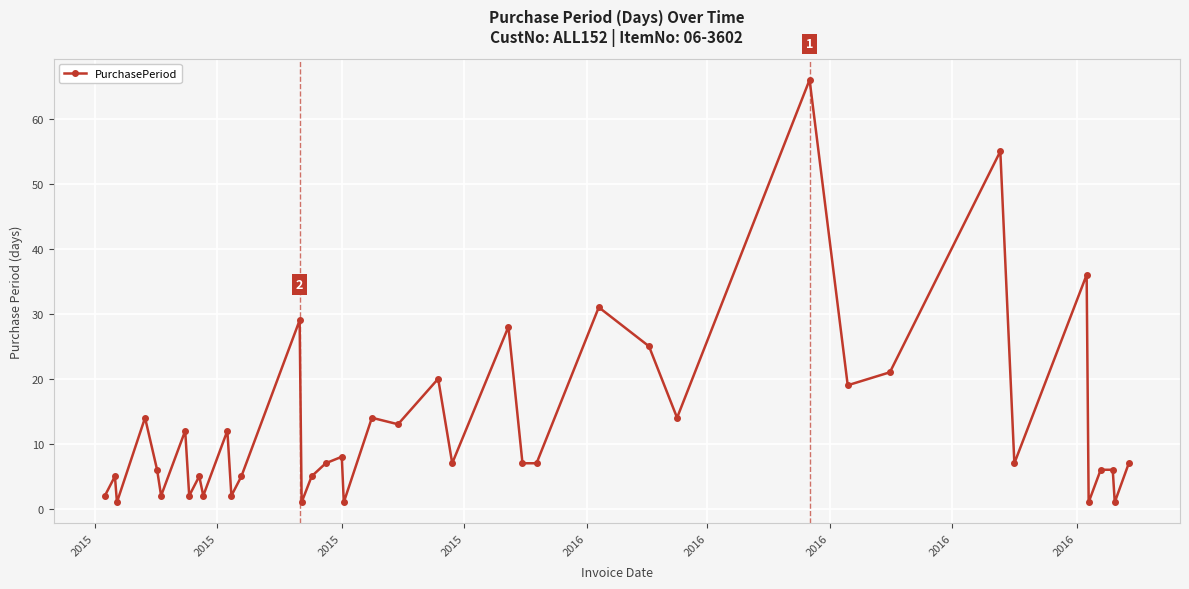

What is the greatest value displayed?

66